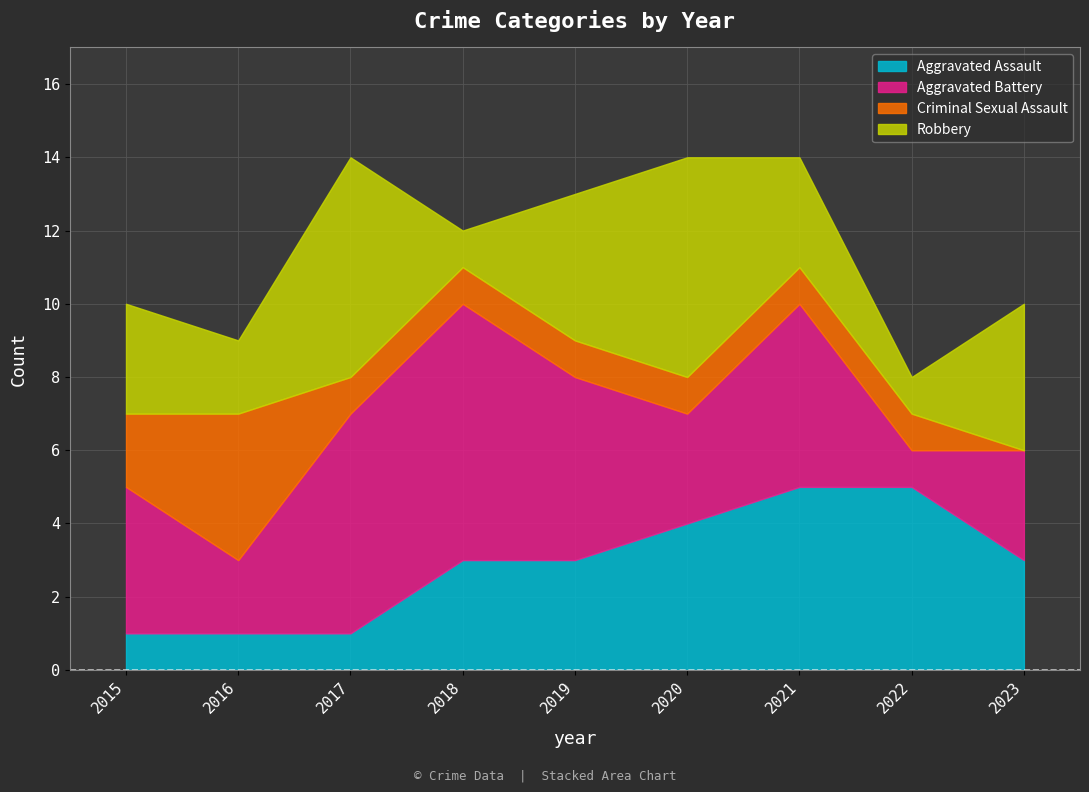

What is the maximum value for Aggravated Battery?

7